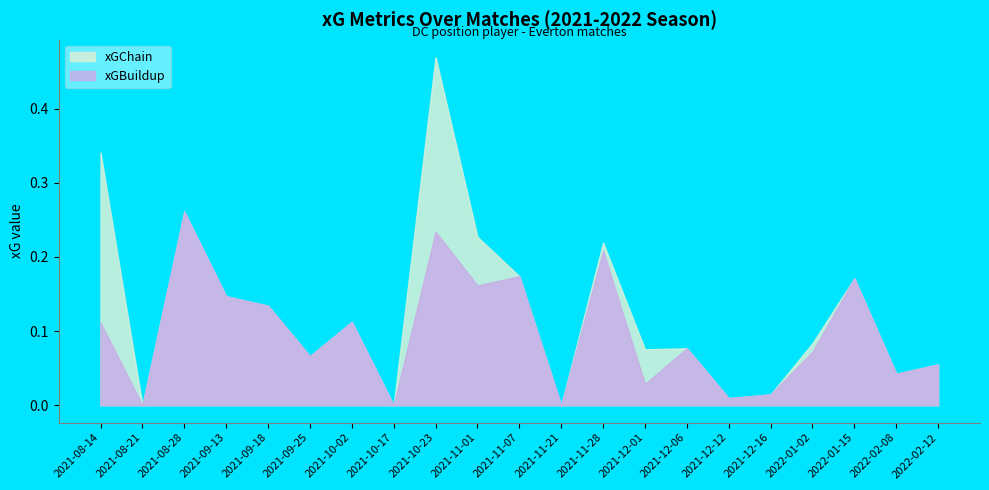

Which series has the largest range (max minus min)?

xGChain